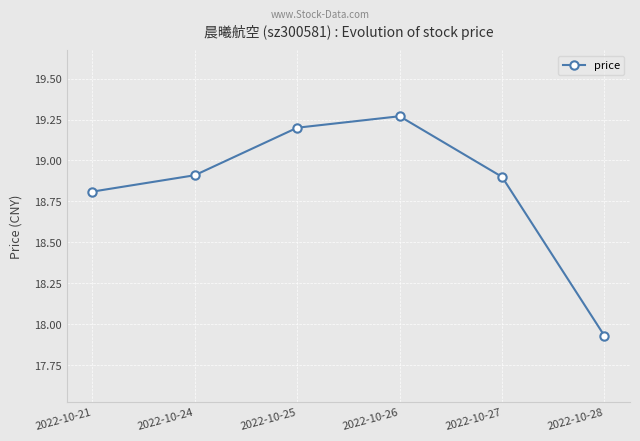

What is the ratio of the value at 2022-10-24 to the value at 2022-10-26?

1.0